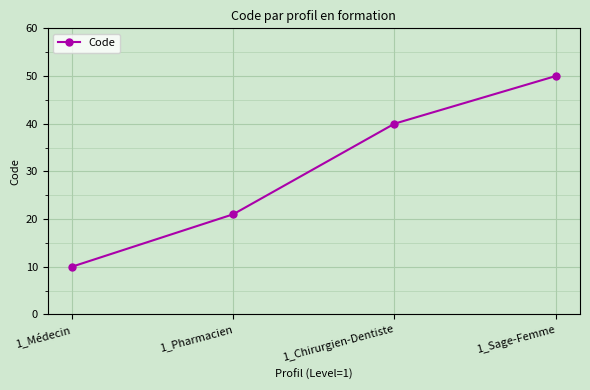

What is the change in value from 1_Pharmacien to 1_Sage-Femme?

+29